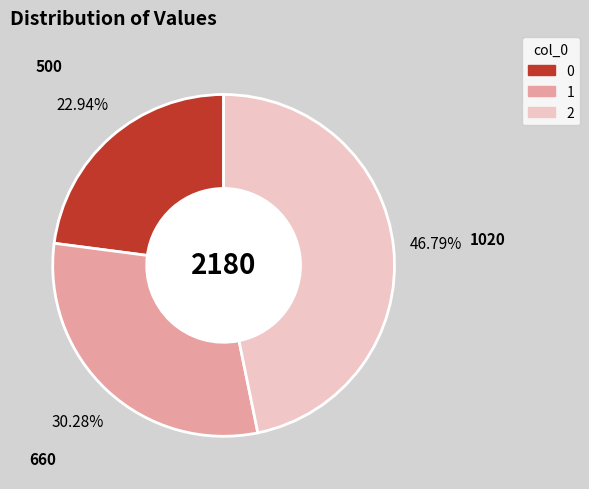

To the nearest percent, what is the average slice percentage?

33%